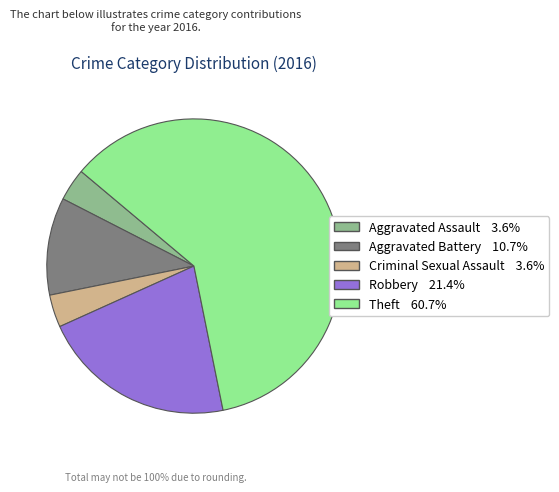

What is the ratio of the value at Robbery to the value at Aggravated Battery?

2.0